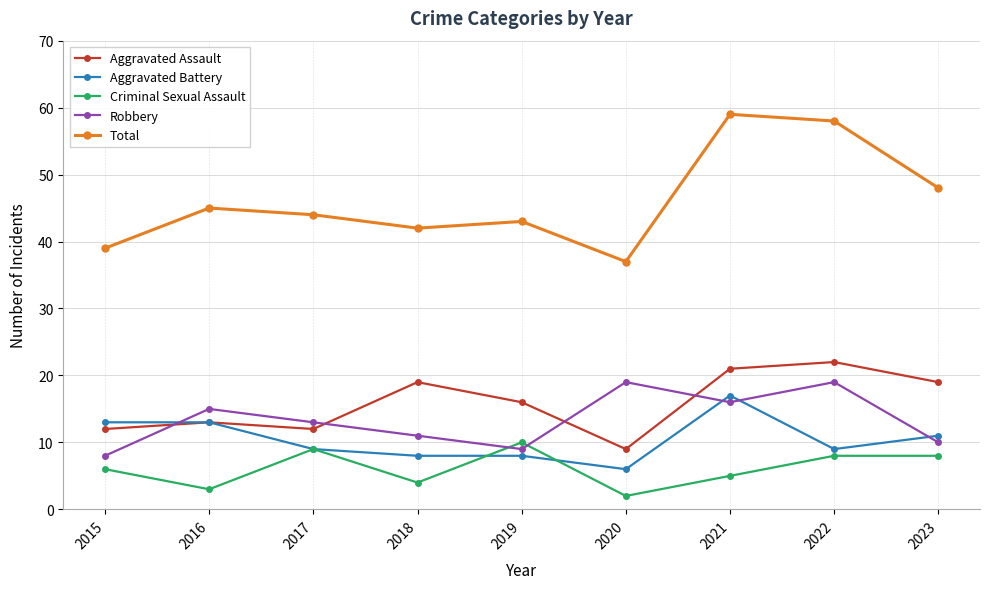

Between which two adjacent categories do Criminal Sexual Assault and Robbery first intersect?

2018 and 2019